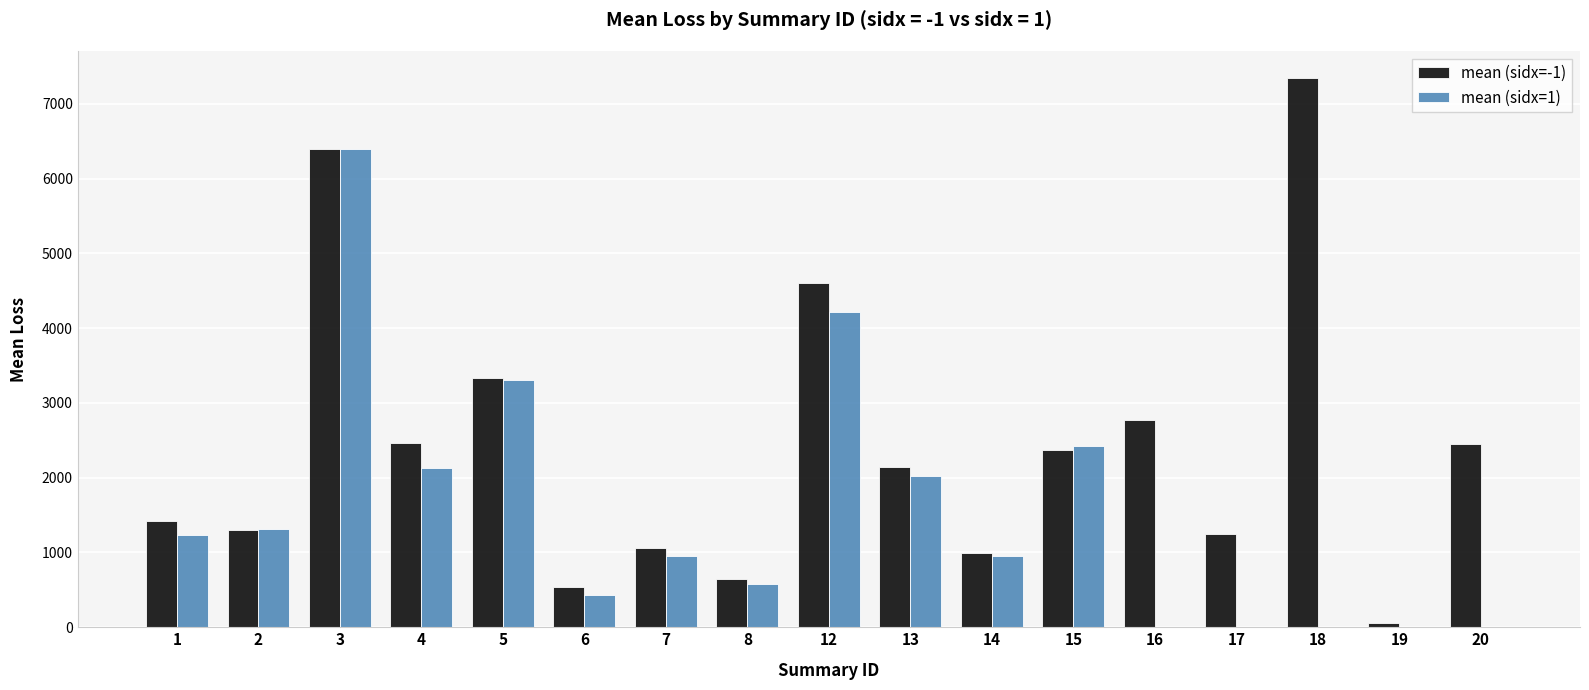

Where does the mean (sidx=1) series first go above 952?

1